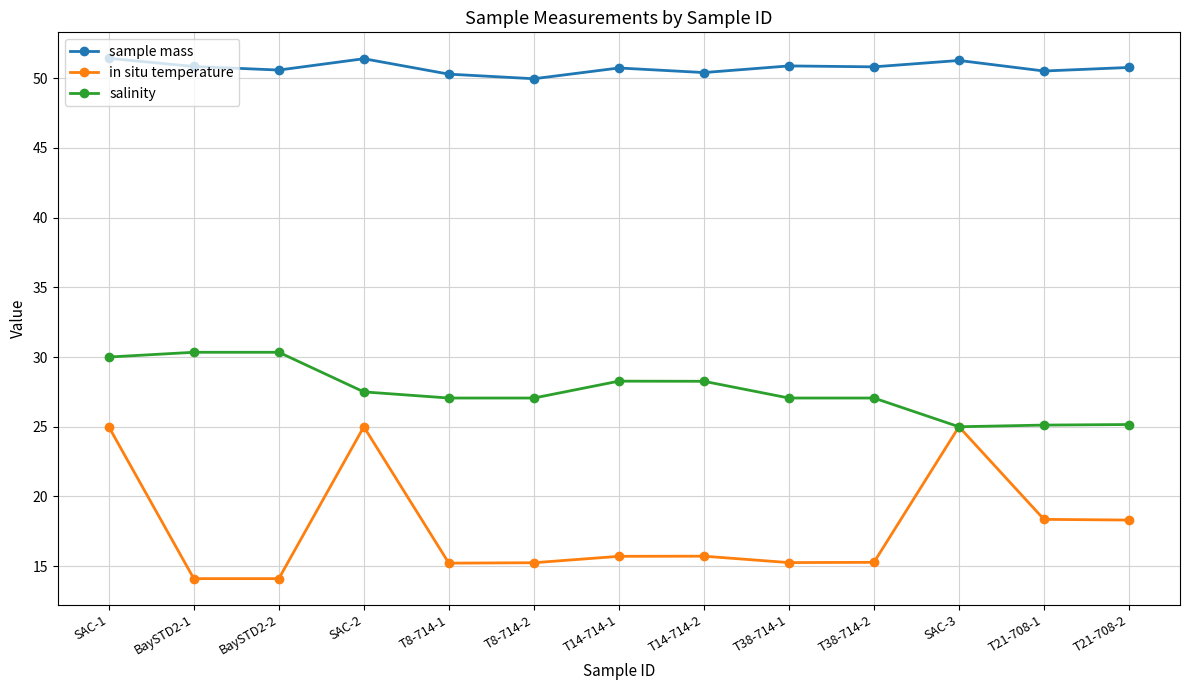

What is the spread (max minus min) of values at T21-708-1?

32.1